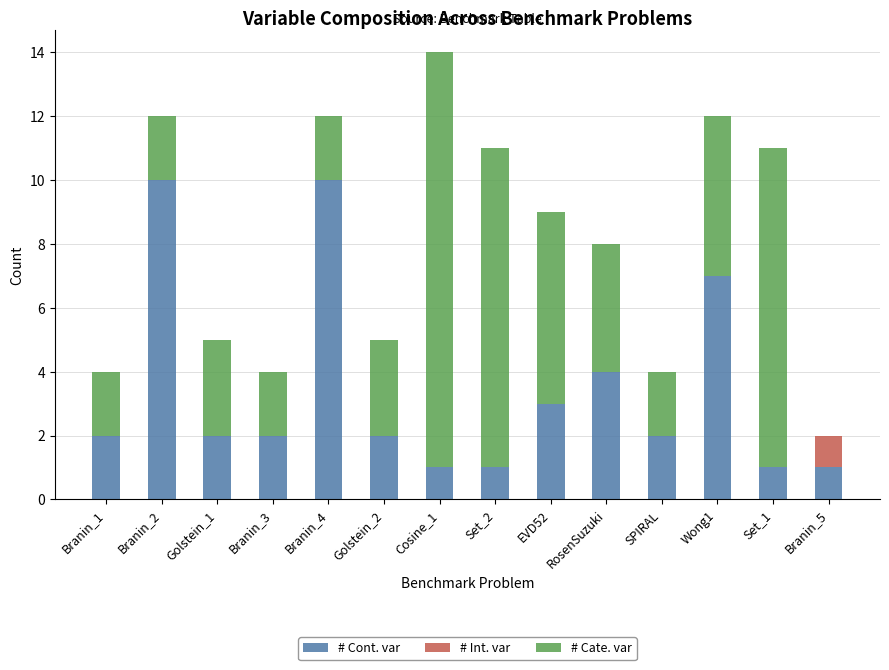

Does the chart contain stacked bars?

Yes